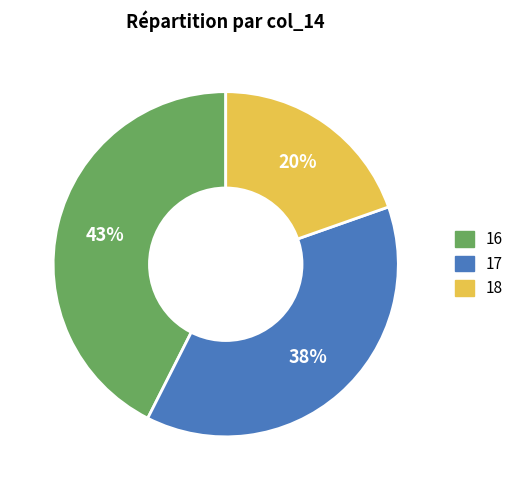

How many segments does this pie chart have?

3